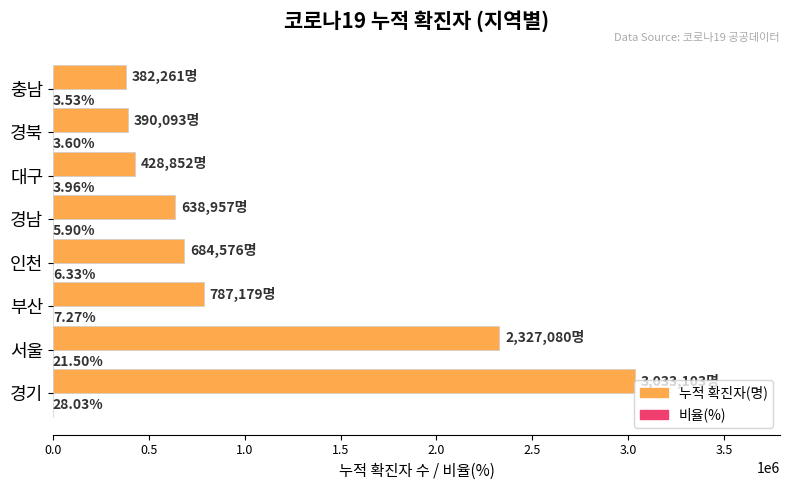

How many categories are shown in the chart?

8